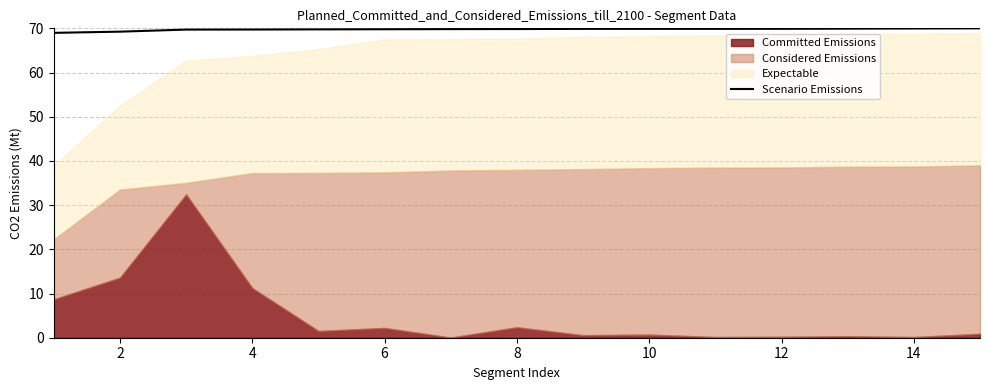

True or false: Scenario Emissions has a value of 70.0 at 14.

True